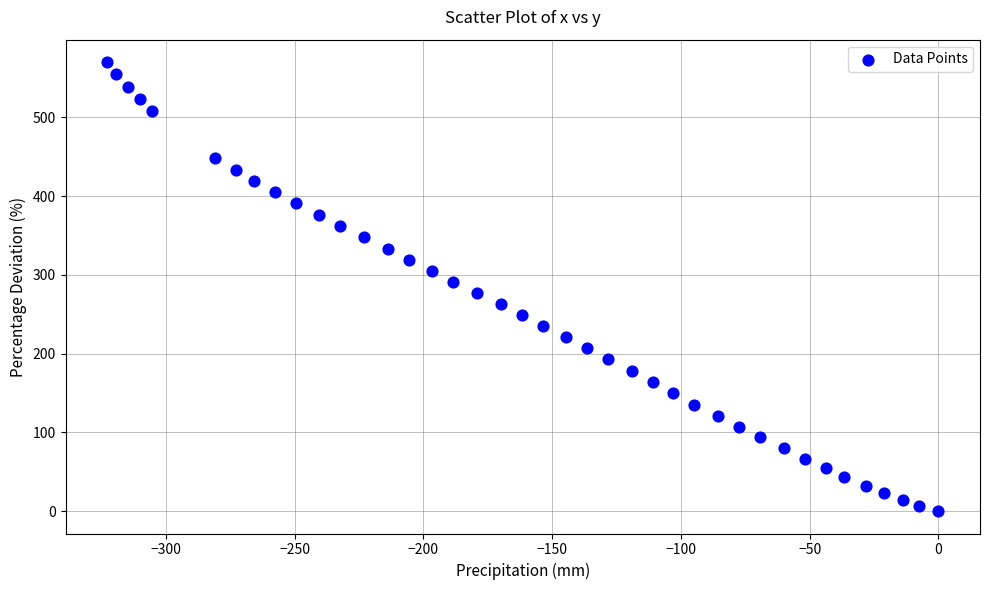

What is the range of X values (max minus min)?

322.8